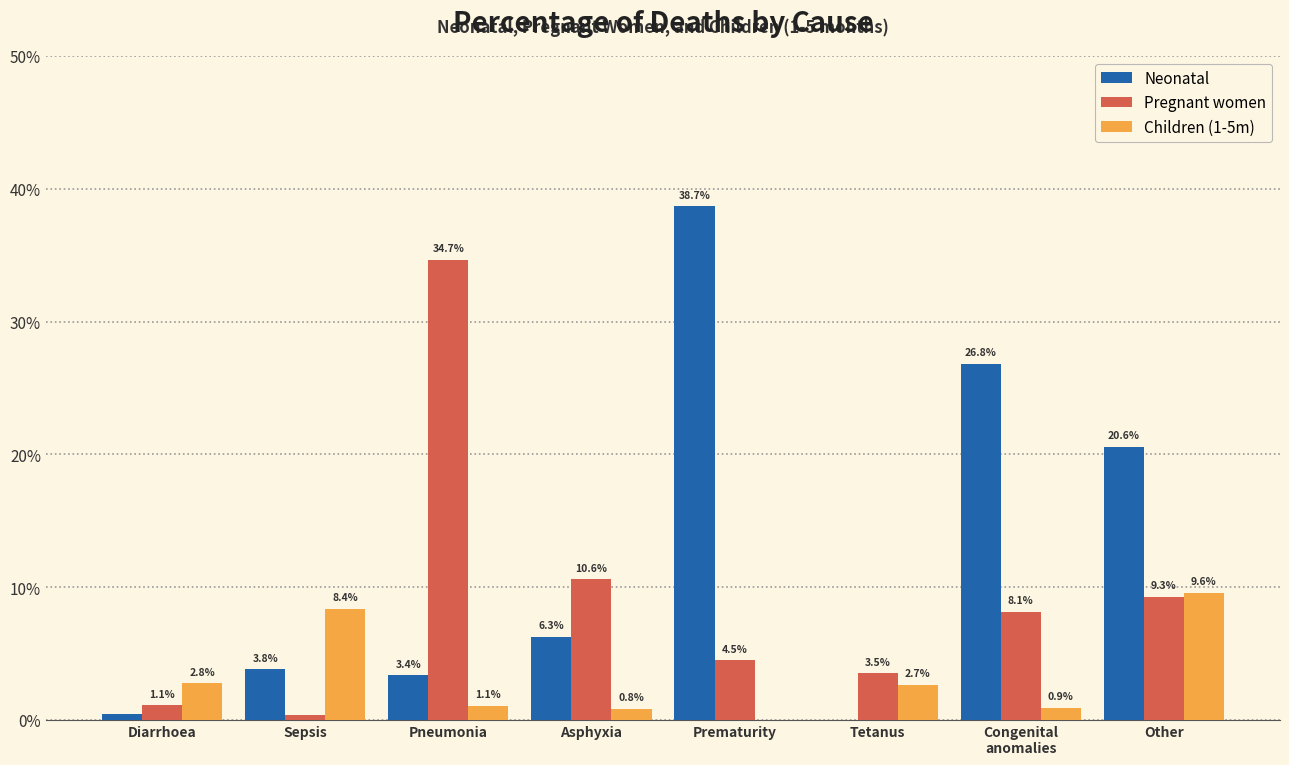

Are the bars horizontal?

No